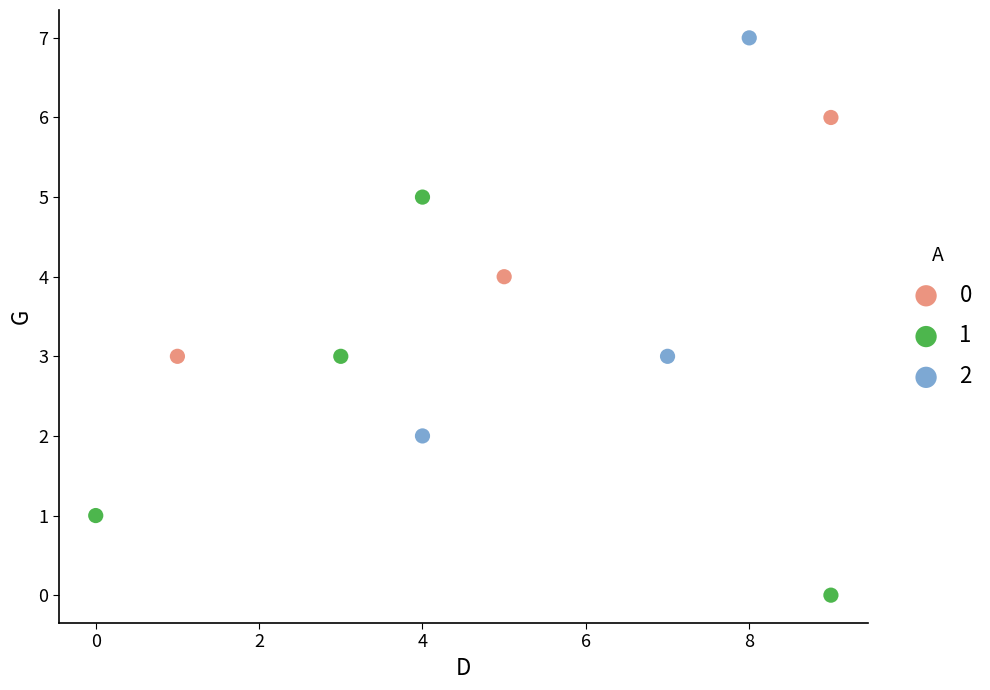

Which series contains the highest Y value?

2